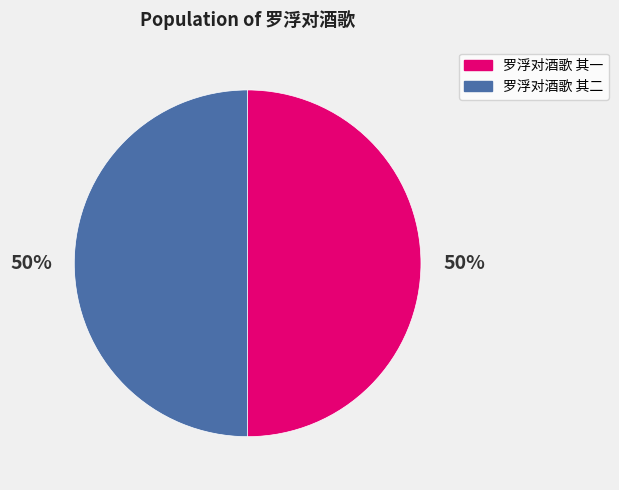

Is the sum of 罗浮对酒歌 其二 and 罗浮对酒歌 其一 greater than half?

Yes